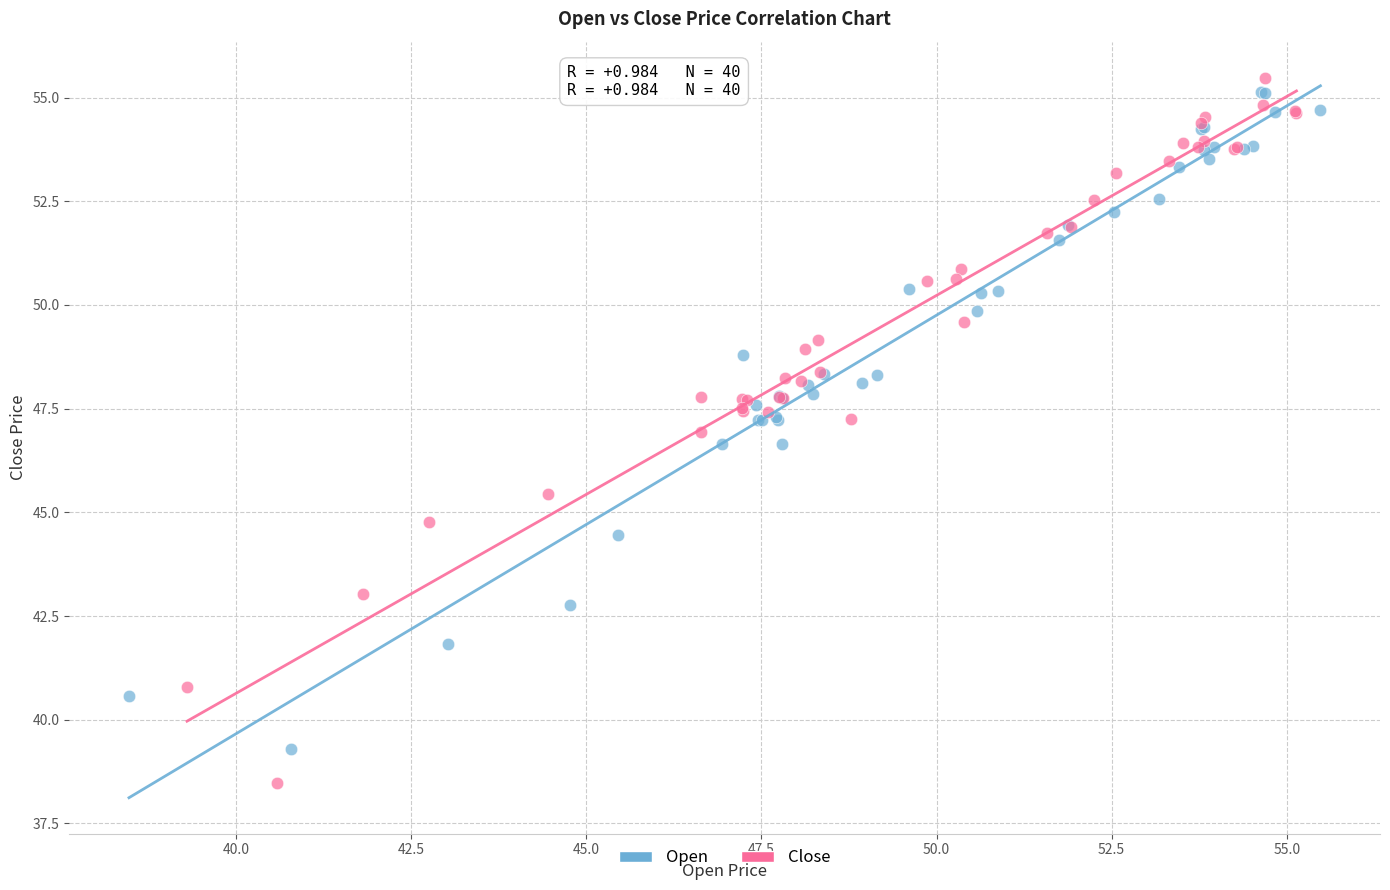

Which series has the largest Y range (max minus min)?

Close